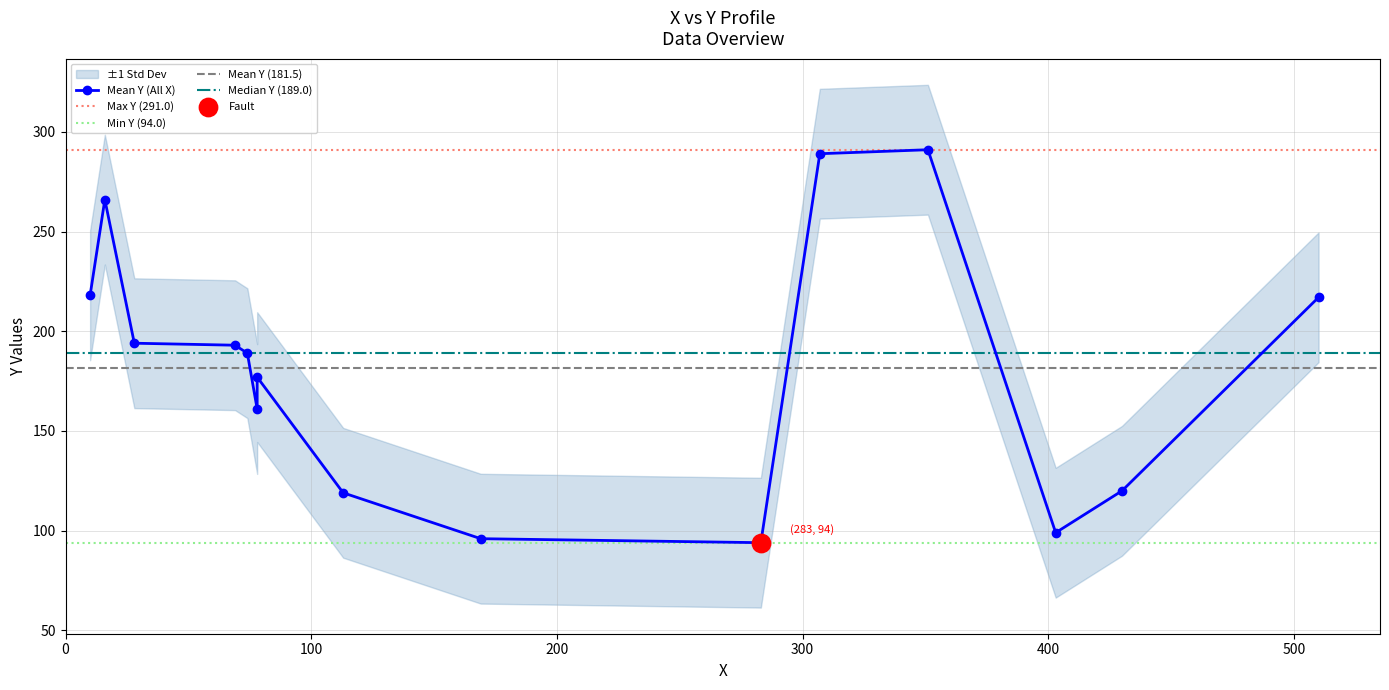

What is the ratio of the value at 430 to the value at 169?

1.2